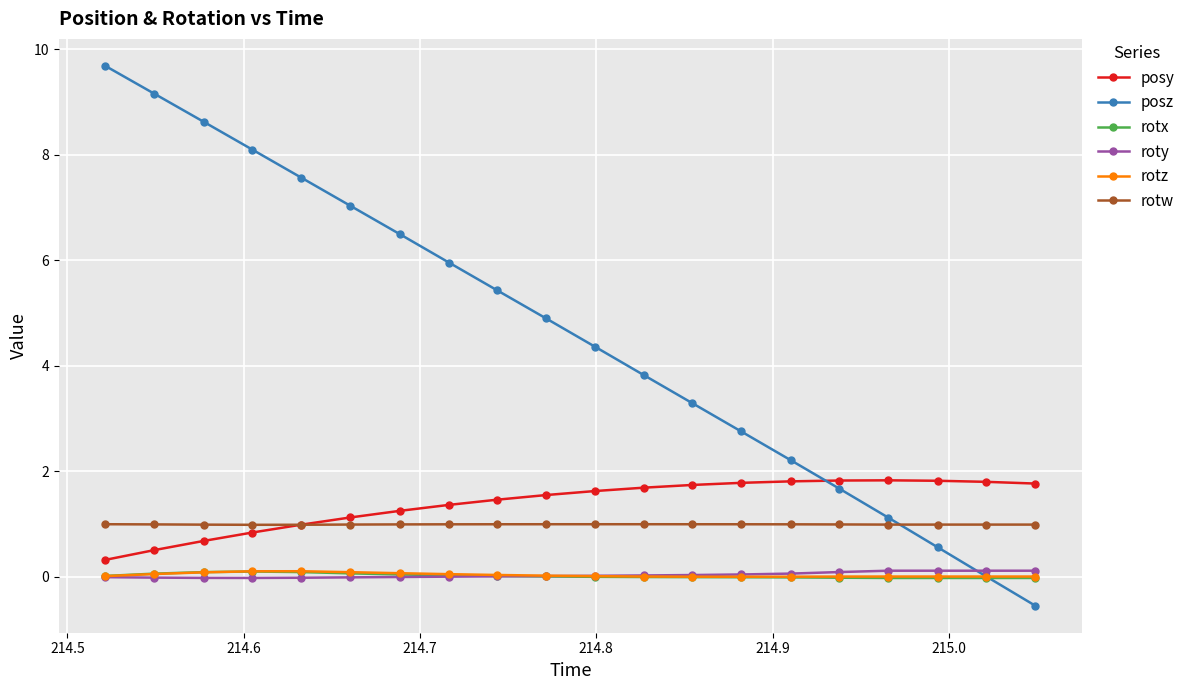

What are all the series names shown in the legend?

posy, posz, rotx, roty, rotz, rotw